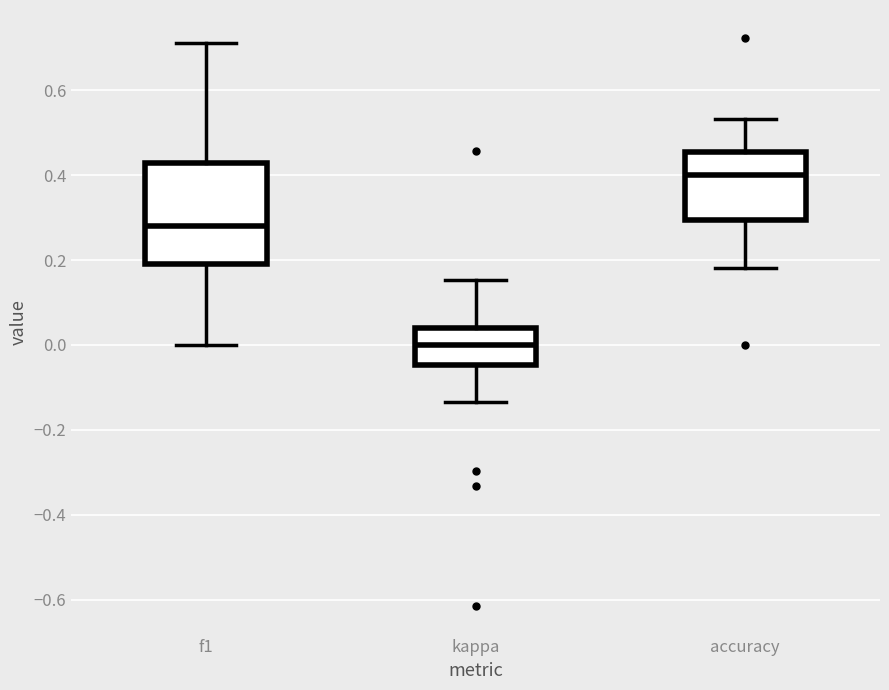

Reading left to right, read every box against the y-axis: the position of its median line, the range the box covers, and the ends of its whiskers. The values are not printed on the chart, so give them approximately, as read against the axis.

f1: median 0.28, box 0.20 to 0.42, whiskers 0.00 to 0.72
kappa: median 0.00, box -0.04 to 0.04, whiskers -0.14 to 0.16
accuracy: median 0.40, box 0.30 to 0.46, whiskers 0.18 to 0.54